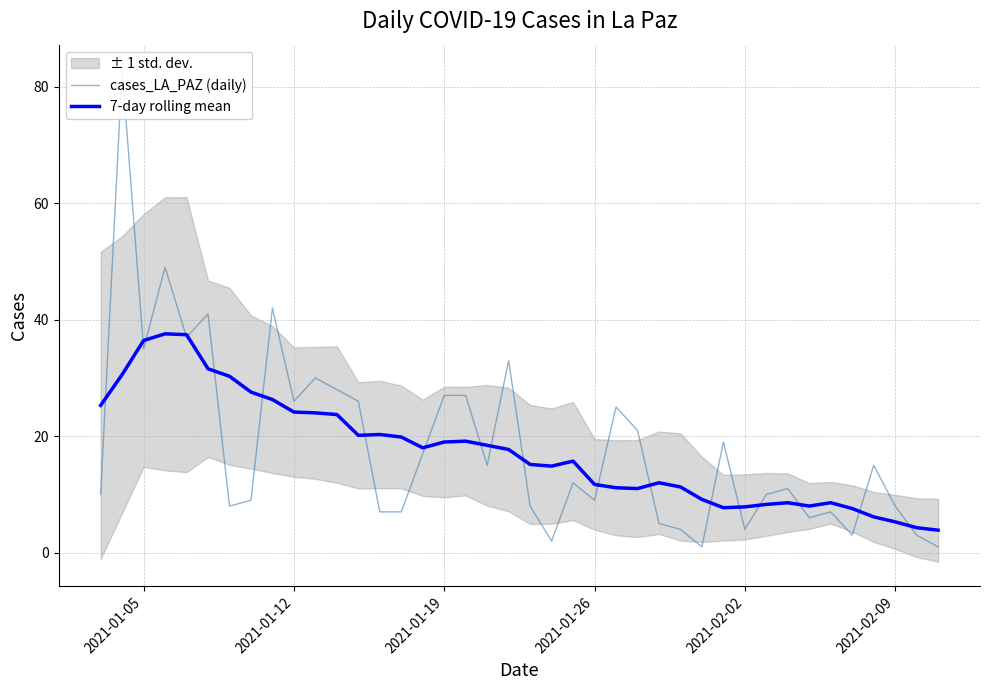

True or false: 7-day rolling mean has a value of 36.4 at 2021-01-05.

True